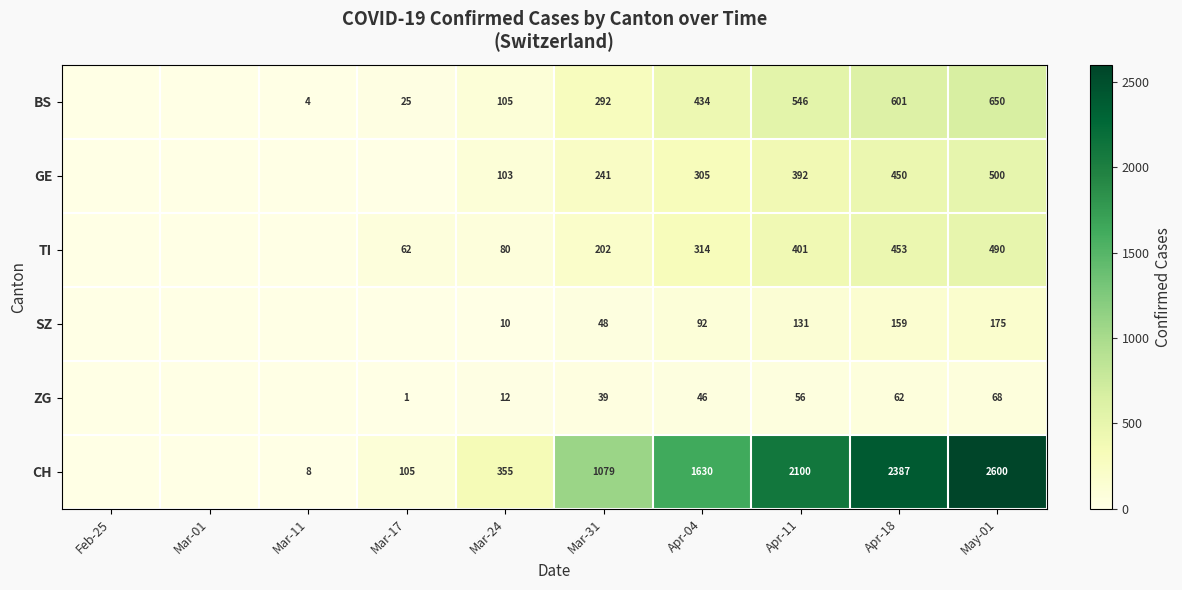

Between Mar-31 and Mar-11, which is larger?

Mar-31